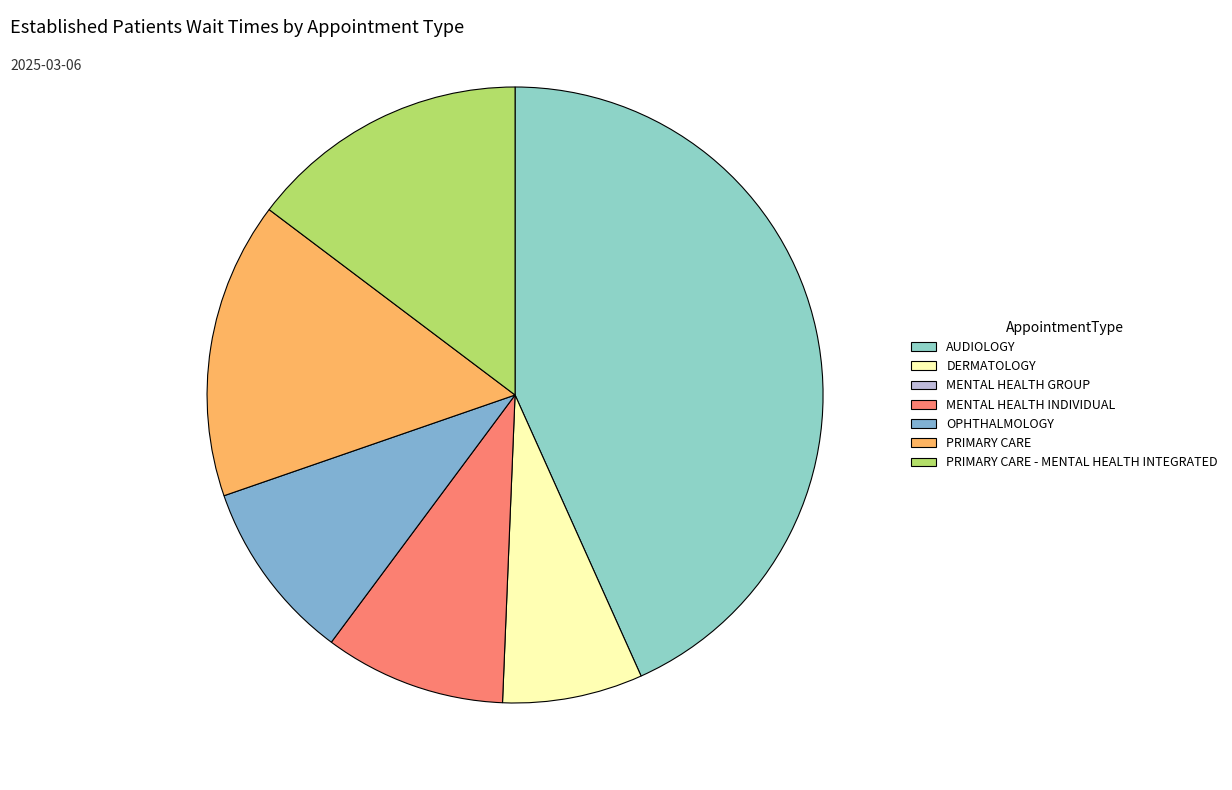

To the nearest percent, what is the difference between the largest and smallest slice percentages?

43%